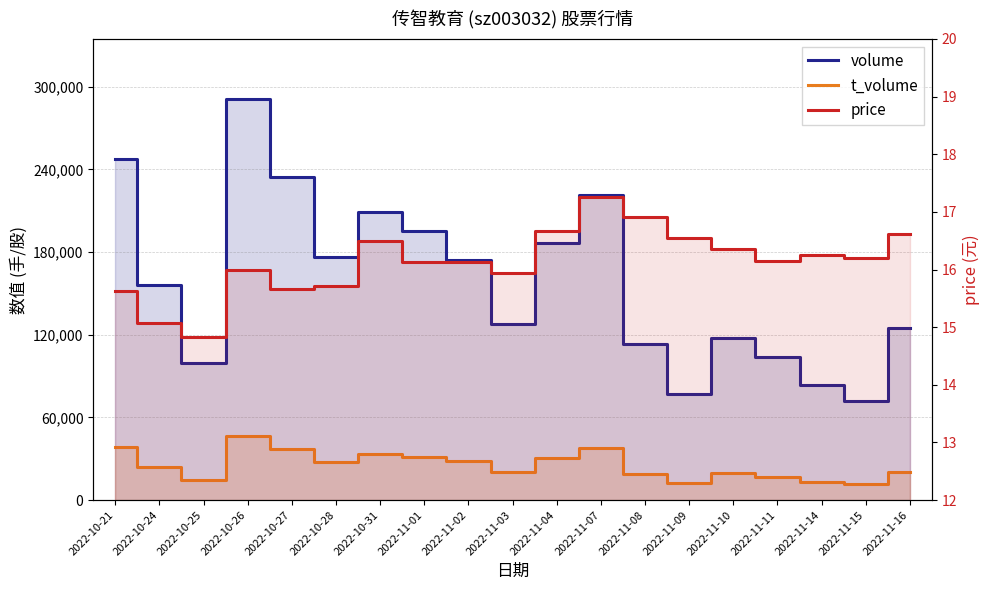

What is the difference between the second highest and second lowest values in the t_volume series?

25510.0